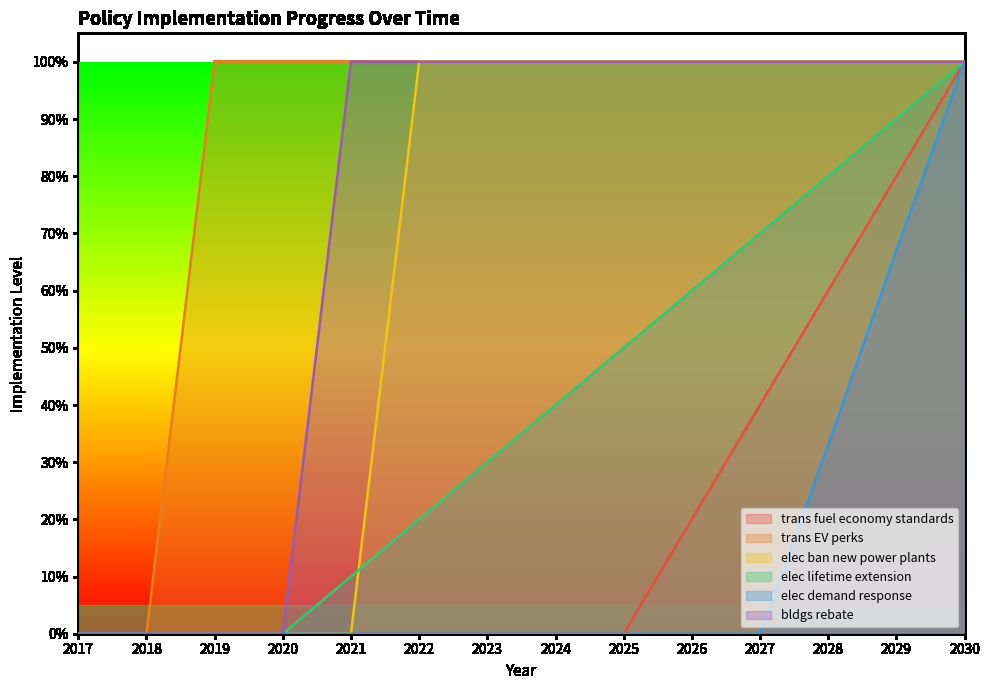

Between 2018 and 2021, which is larger?

2018